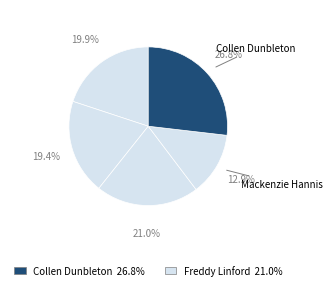

Which slice is the largest?

Collen Dunbleton